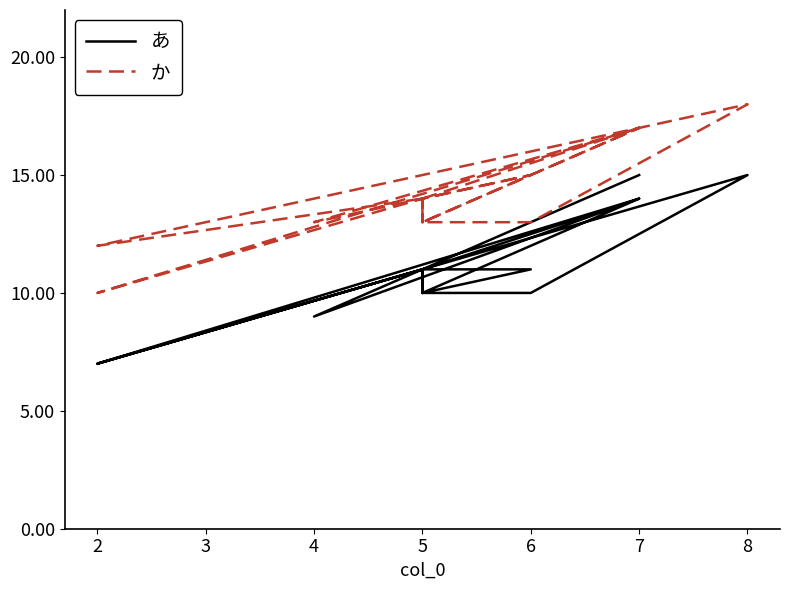

What is the value of the か point at the 6th from the left?

13